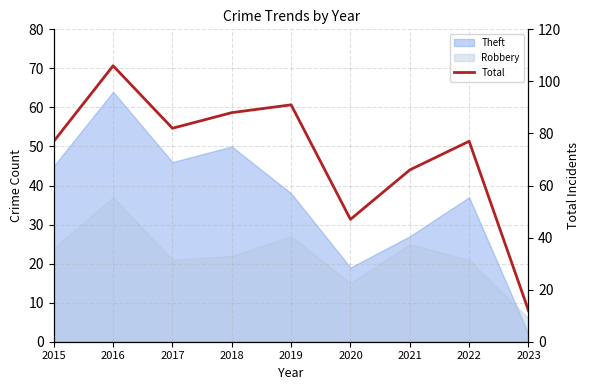

Reading left to right, what are all the values shown in this chart?

2015=77	2016=106	2017=82	2018=88	2019=91	2020=47	2021=66	2022=77	2023=12